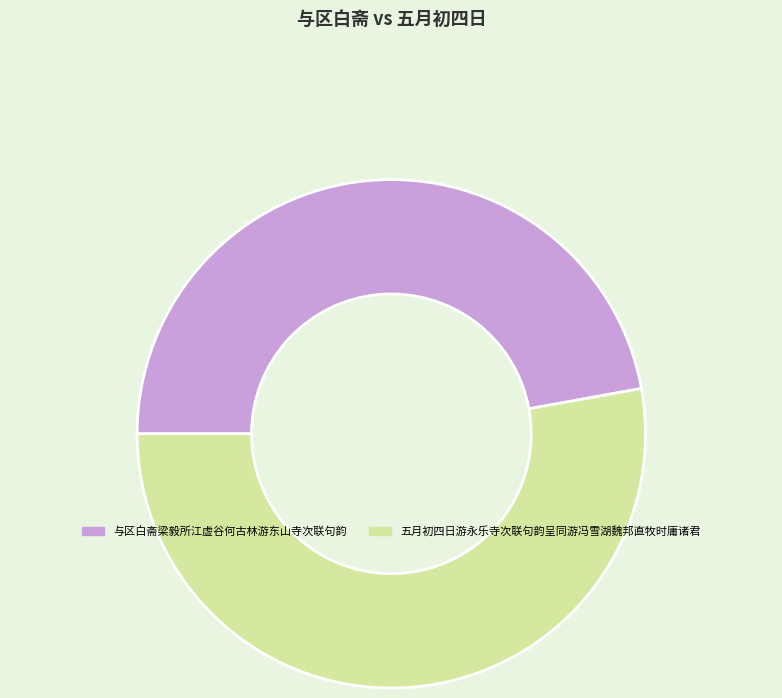

How many slices are in this pie chart?

2